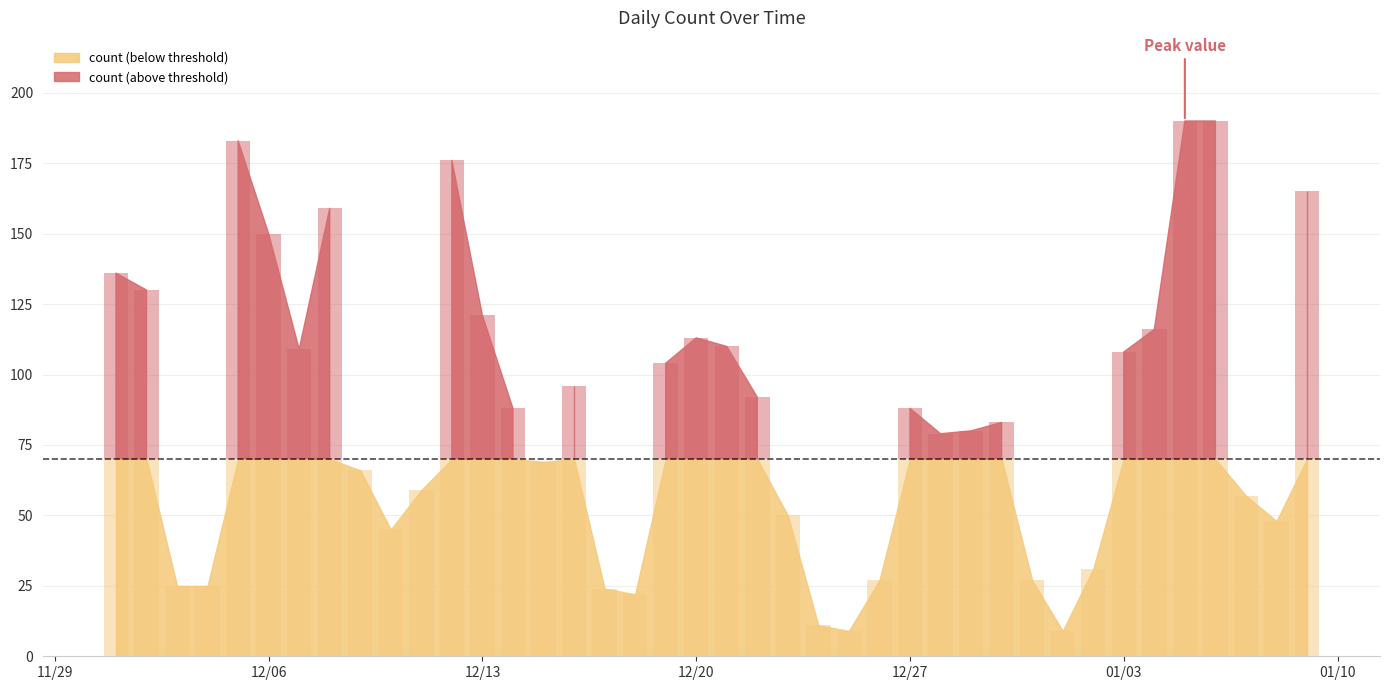

Count the number of data series in this chart.

1